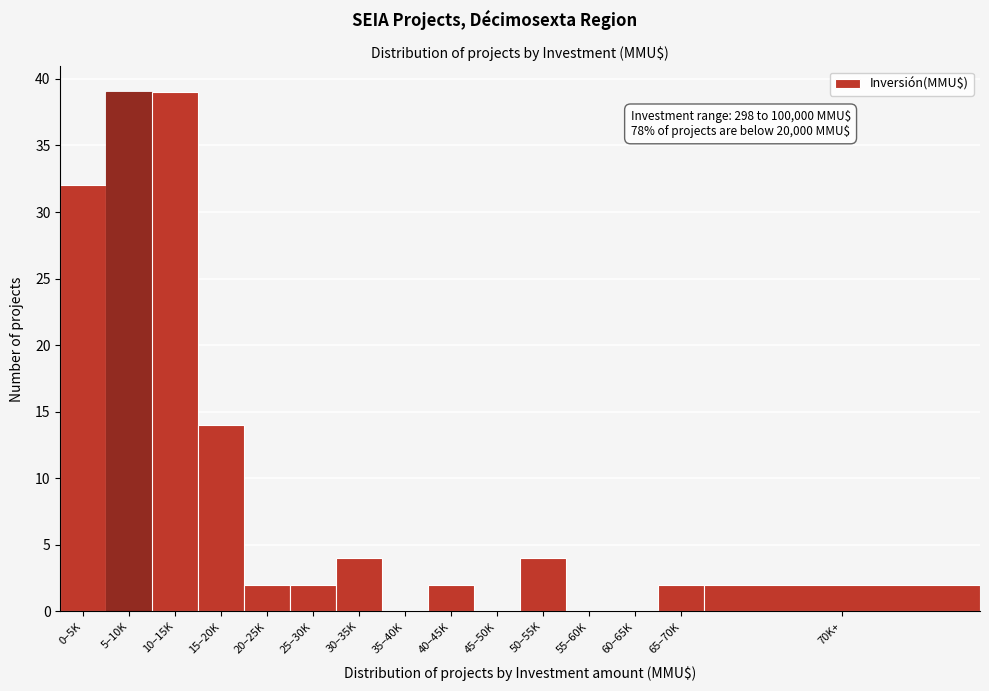

Reading left to right, transcribe all the data shown in this chart.

0–5K=32	5–10K=39	10–15K=39	15–20K=14	20–25K=2	25–30K=2	30–35K=4	35–40K=0	40–45K=2	45–50K=0	50–55K=4	55–60K=0	60–65K=0	65–70K=2	70K+=2